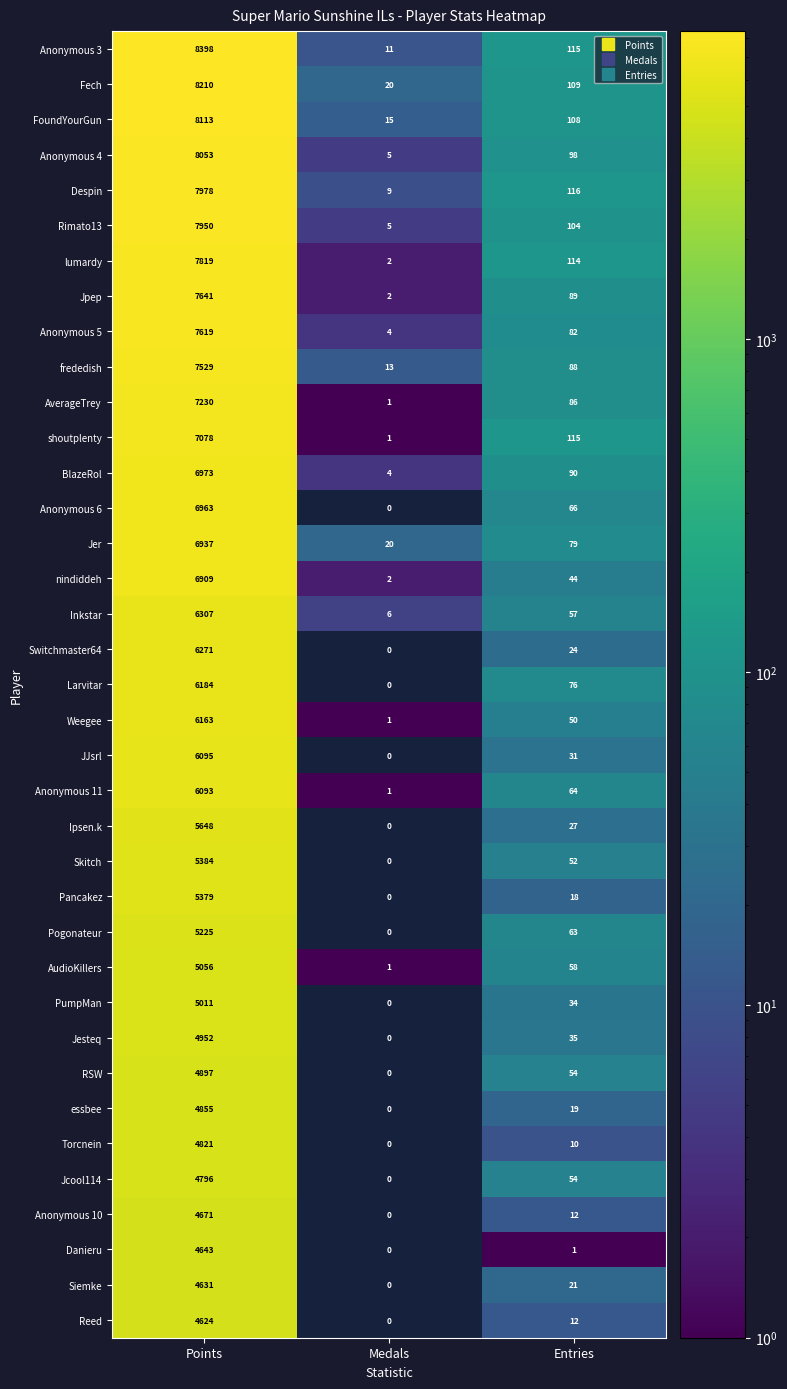

Rank the categories by Jpep value from lowest to highest.

Medals, Entries, Points